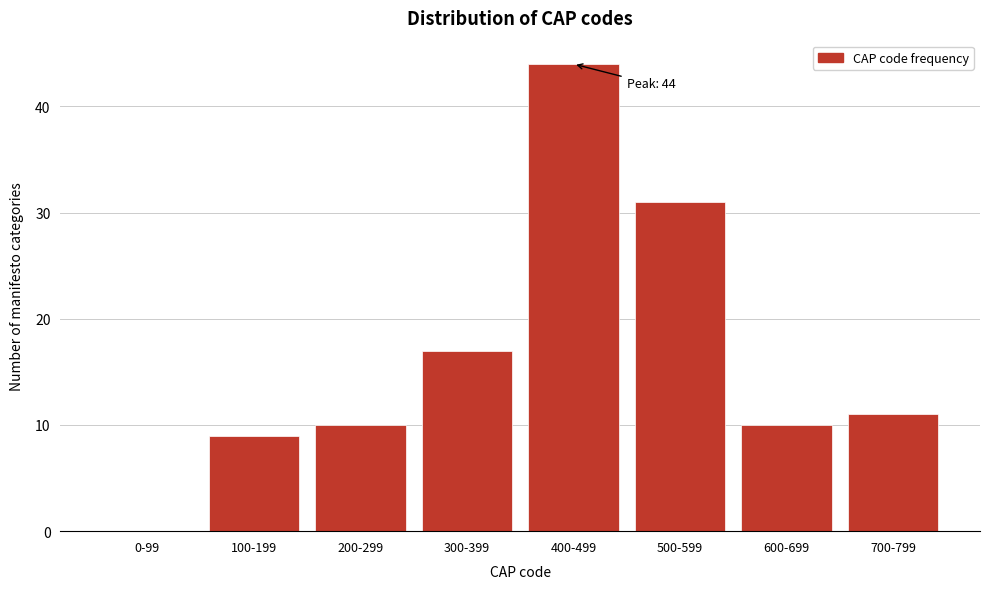

Reading left to right, list all the values displayed in this chart.

0-99=0	100-199=9	200-299=10	300-399=17	400-499=44	500-599=31	600-699=10	700-799=11